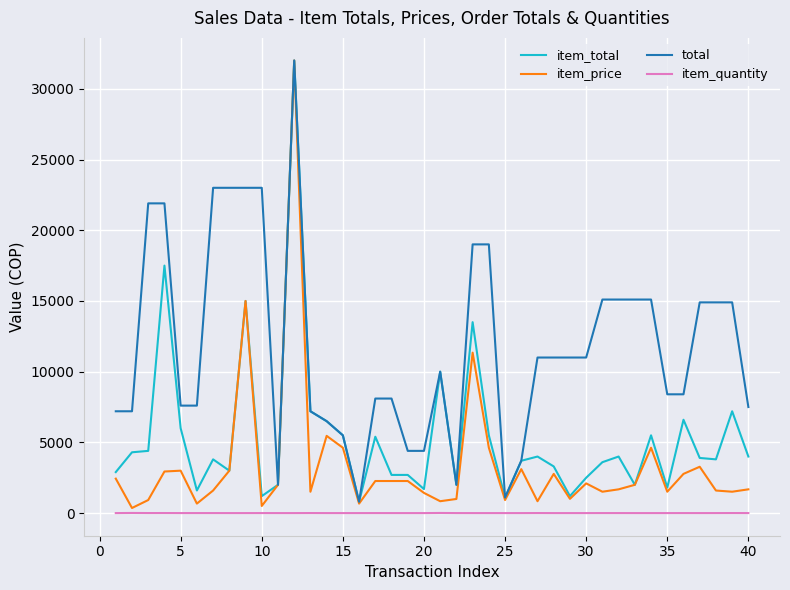

What is the minimum value for item_total?

800.0